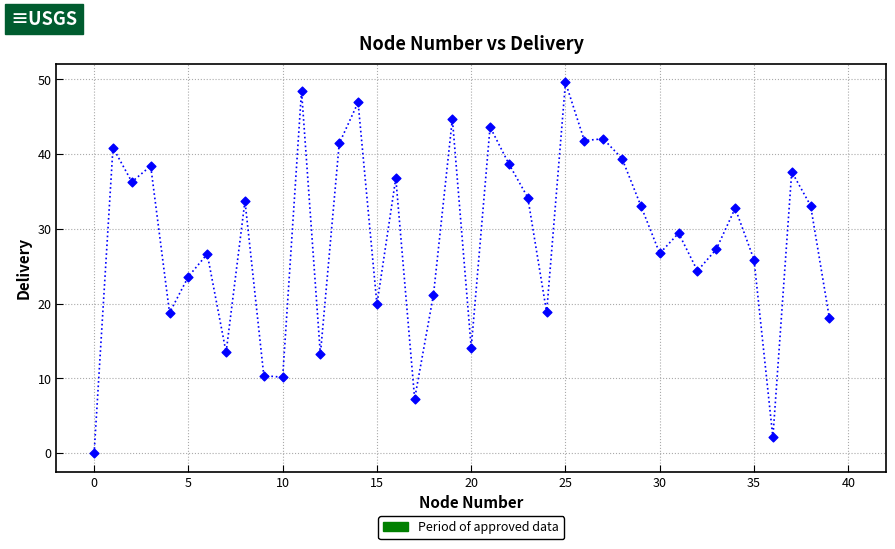

What is the range of Y values (max minus min)?

49.6